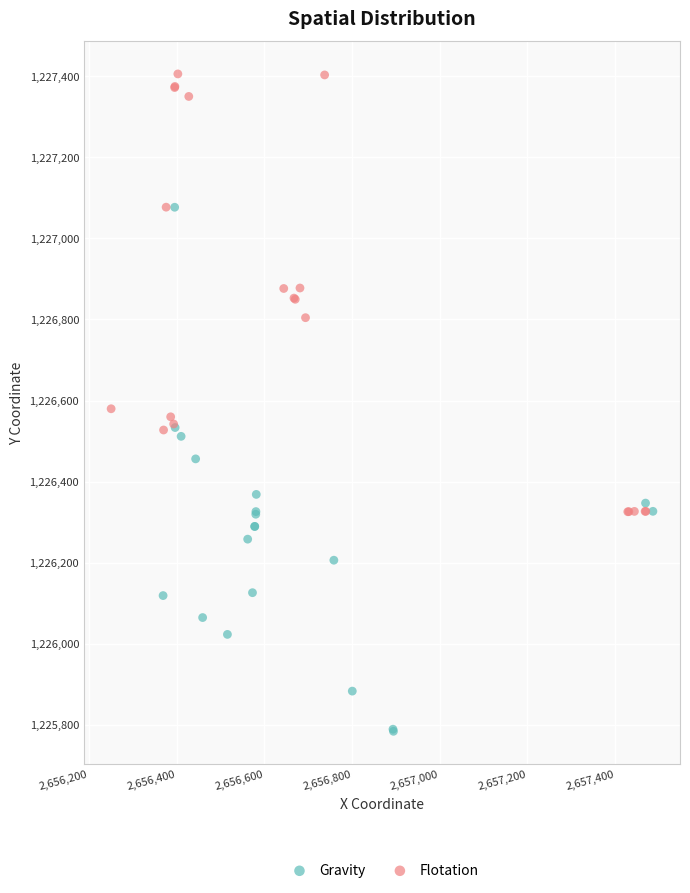

Which series reaches the maximum Y coordinate?

Flotation